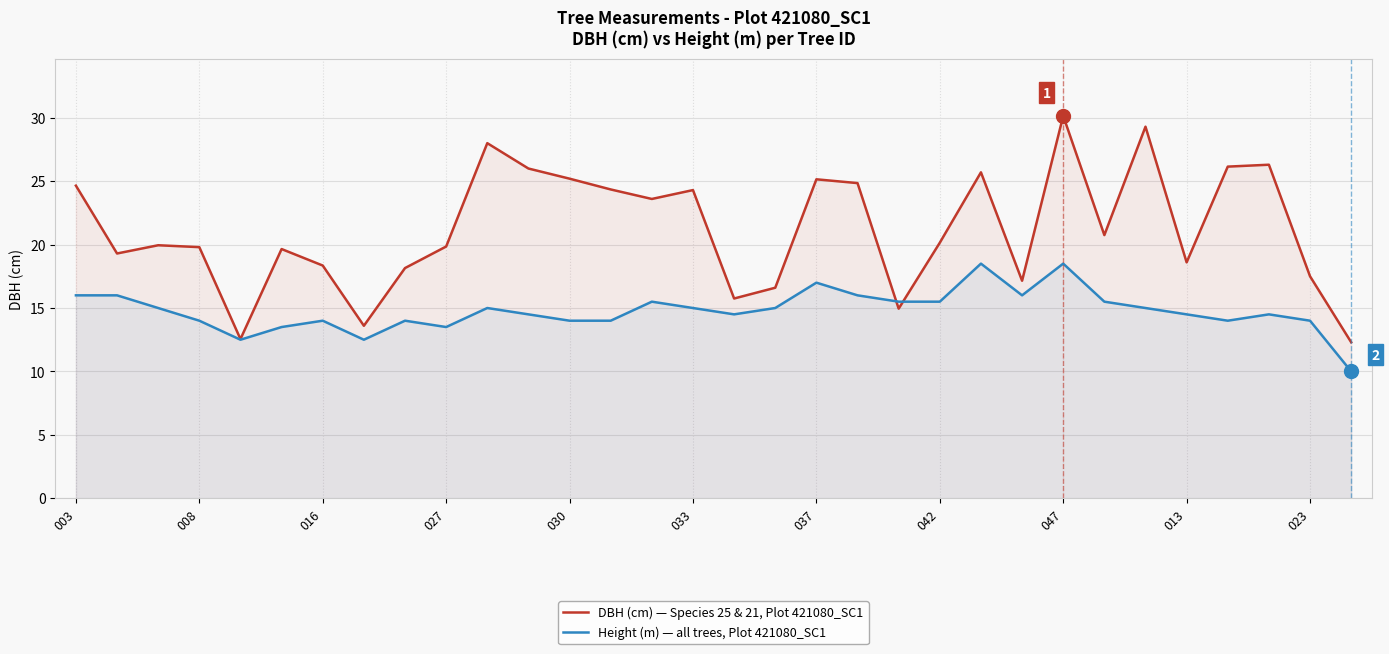

What is the sum of all DBH (cm) values?

678.6